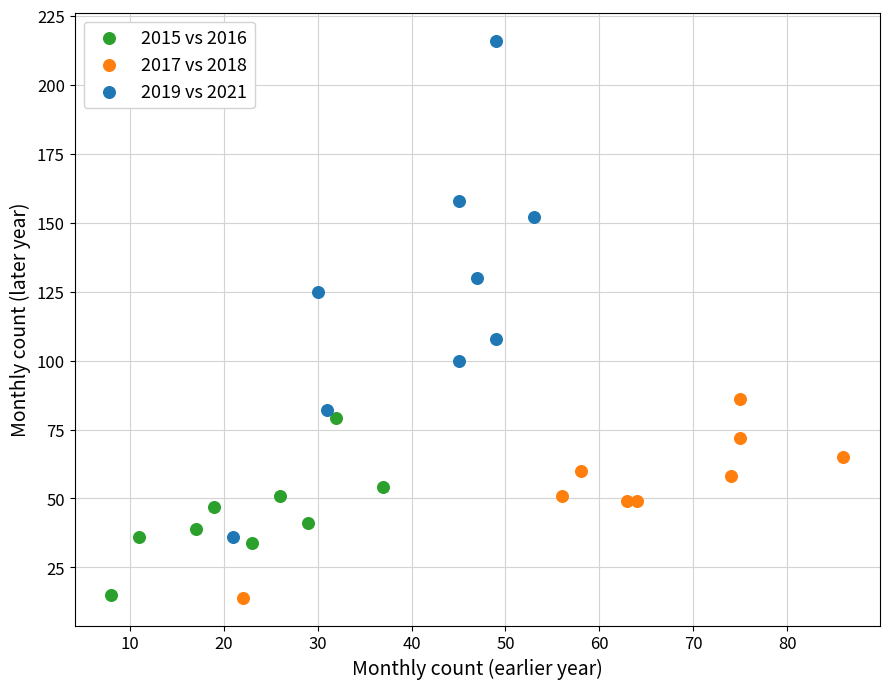

Which series contains the highest Y value?

2019 vs 2021